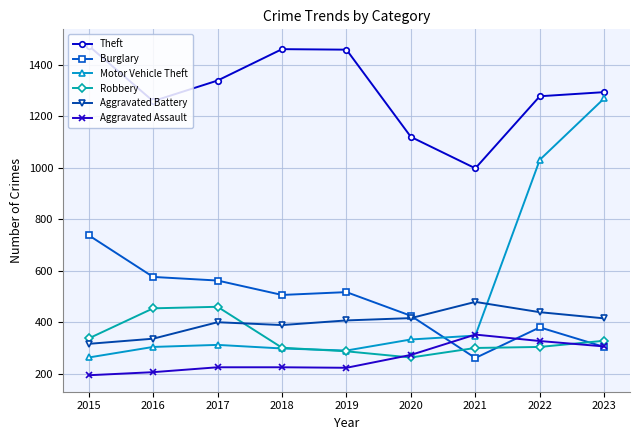

At how many categories does at least one series exceed 1130?

7